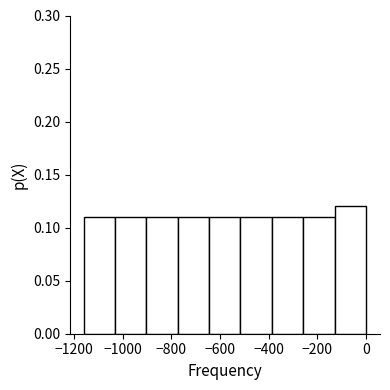

Reading left to right, transcribe this chart: for each bar, give the range it covers on the x-axis and its height. Neither the bar edges nor the heights are printed on the chart, so give them approximately, as read against the axes.

-1160 to -1040: 0.11
-1040 to -900: 0.11
-900 to -780: 0.11
-780 to -640: 0.11
-640 to -520: 0.11
-520 to -380: 0.11
-380 to -260: 0.11
-260 to -120: 0.11
-120 to 0: 0.12